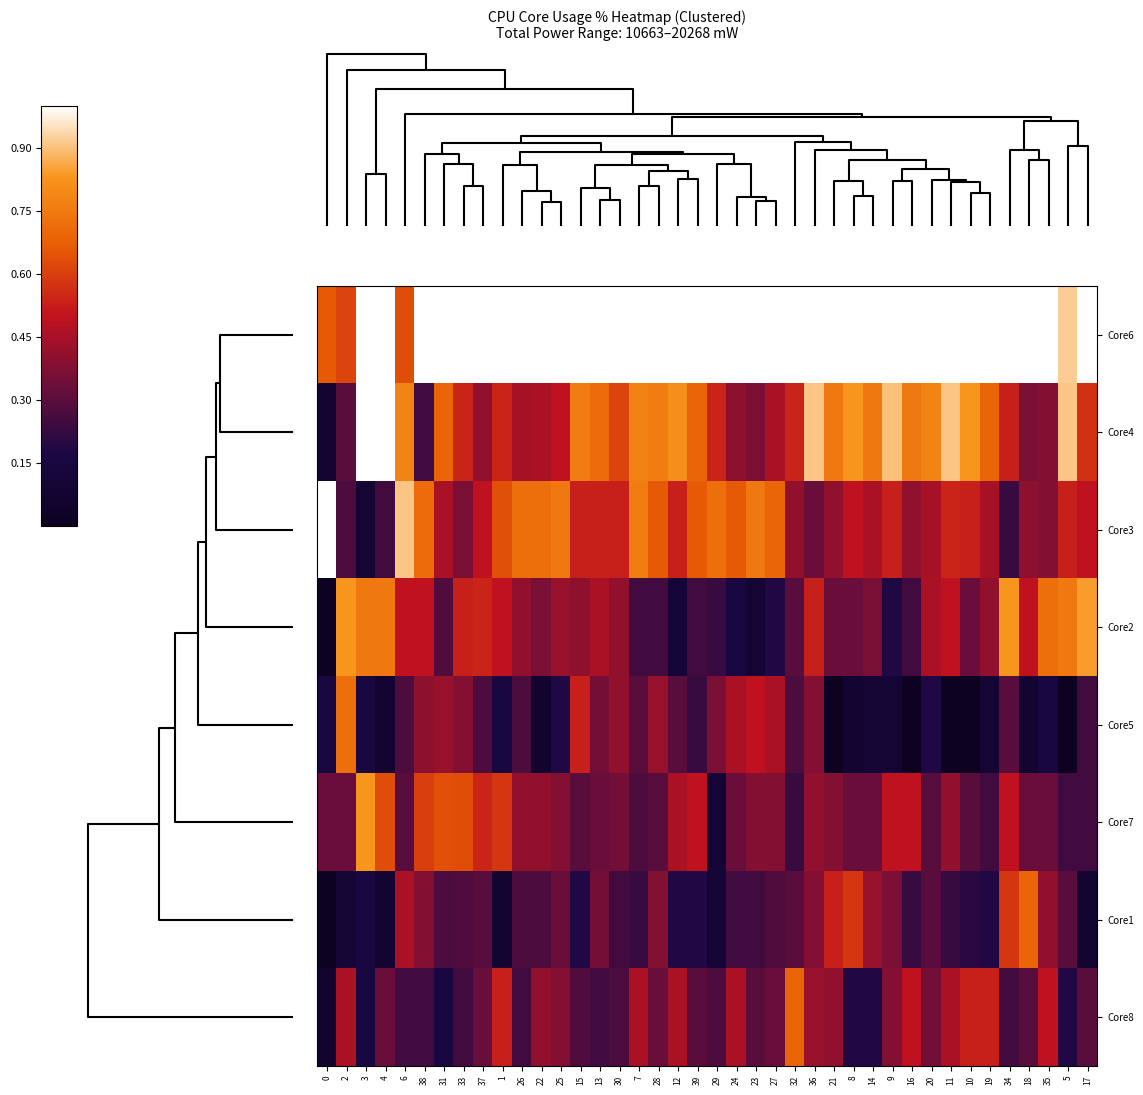

Reading left to right, transcribe all the data shown in this chart.

Core6: 0=0.7	2=0.6	3=1.0	4=1.0	6=0.6	38=1.0	31=1.0	33=1.0	37=1.0	1=1.0	26=1.0	22=1.0	25=1.0	15=1.0	13=1.0	30=1.0	7=1.0	28=1.0	12=1.0	39=1.0	29=1.0	24=1.0	23=1.0	27=1.0	32=1.0	36=1.0	21=1.0	8=1.0	14=1.0	9=1.0	16=1.0	20=1.0	11=1.0	10=1.0	19=1.0	34=1.0	18=1.0	35=1.0	5=0.9	17=1.0
Core4: 0=0.1	2=0.3	3=1.0	4=1.0	6=0.8	38=0.2	31=0.7	33=0.5	37=0.4	1=0.5	26=0.4	22=0.5	25=0.5	15=0.8	13=0.7	30=0.6	7=0.8	28=0.8	12=0.8	39=0.7	29=0.5	24=0.4	23=0.4	27=0.5	32=0.5	36=0.9	21=0.7	8=0.8	14=0.7	9=0.9	16=0.7	20=0.8	11=0.9	10=0.8	19=0.7	34=0.5	18=0.4	35=0.4	5=0.9	17=0.6
Core3: 0=1.0	2=0.3	3=0.1	4=0.2	6=0.9	38=0.7	31=0.5	33=0.4	37=0.5	1=0.6	26=0.7	22=0.7	25=0.7	15=0.5	13=0.5	30=0.5	7=0.8	28=0.7	12=0.5	39=0.7	29=0.7	24=0.7	23=0.7	27=0.7	32=0.4	36=0.3	21=0.4	8=0.5	14=0.5	9=0.5	16=0.4	20=0.4	11=0.5	10=0.5	19=0.4	34=0.2	18=0.4	35=0.4	5=0.5	17=0.5
Core2: 0=0.0	2=0.8	3=0.7	4=0.7	6=0.5	38=0.5	31=0.3	33=0.5	37=0.5	1=0.5	26=0.4	22=0.4	25=0.4	15=0.4	13=0.5	30=0.4	7=0.2	28=0.2	12=0.1	39=0.2	29=0.2	24=0.2	23=0.1	27=0.2	32=0.3	36=0.5	21=0.3	8=0.3	14=0.4	9=0.2	16=0.2	20=0.5	11=0.5	10=0.3	19=0.4	34=0.8	18=0.5	35=0.7	5=0.7	17=0.8
Core5: 0=0.1	2=0.7	3=0.1	4=0.1	6=0.3	38=0.4	31=0.4	33=0.4	37=0.3	1=0.1	26=0.3	22=0.1	25=0.2	15=0.5	13=0.3	30=0.4	7=0.3	28=0.4	12=0.3	39=0.2	29=0.4	24=0.5	23=0.5	27=0.5	32=0.3	36=0.4	21=0.0	8=0.1	14=0.1	9=0.1	16=0.0	20=0.2	11=0.0	10=0.0	19=0.1	34=0.3	18=0.1	35=0.2	5=0.0	17=0.2
Core7: 0=0.3	2=0.3	3=0.8	4=0.6	6=0.3	38=0.6	31=0.6	33=0.6	37=0.5	1=0.6	26=0.4	22=0.4	25=0.4	15=0.3	13=0.3	30=0.3	7=0.3	28=0.3	12=0.5	39=0.5	29=0.1	24=0.3	23=0.4	27=0.4	32=0.2	36=0.4	21=0.4	8=0.3	14=0.3	9=0.5	16=0.5	20=0.3	11=0.4	10=0.3	19=0.2	34=0.5	18=0.3	35=0.3	5=0.2	17=0.2
Core1: 0=0.0	2=0.1	3=0.2	4=0.1	6=0.5	38=0.4	31=0.3	33=0.3	37=0.3	1=0.1	26=0.3	22=0.3	25=0.3	15=0.2	13=0.3	30=0.2	7=0.2	28=0.4	12=0.2	39=0.2	29=0.1	24=0.2	23=0.2	27=0.3	32=0.3	36=0.4	21=0.5	8=0.6	14=0.4	9=0.4	16=0.2	20=0.3	11=0.2	10=0.2	19=0.2	34=0.6	18=0.7	35=0.4	5=0.3	17=0.1
Core8: 0=0.1	2=0.5	3=0.2	4=0.3	6=0.2	38=0.2	31=0.2	33=0.2	37=0.3	1=0.5	26=0.2	22=0.4	25=0.4	15=0.3	13=0.2	30=0.3	7=0.5	28=0.3	12=0.5	39=0.3	29=0.3	24=0.5	23=0.3	27=0.3	32=0.7	36=0.4	21=0.4	8=0.2	14=0.2	9=0.4	16=0.5	20=0.3	11=0.5	10=0.5	19=0.5	34=0.2	18=0.3	35=0.5	5=0.2	17=0.3